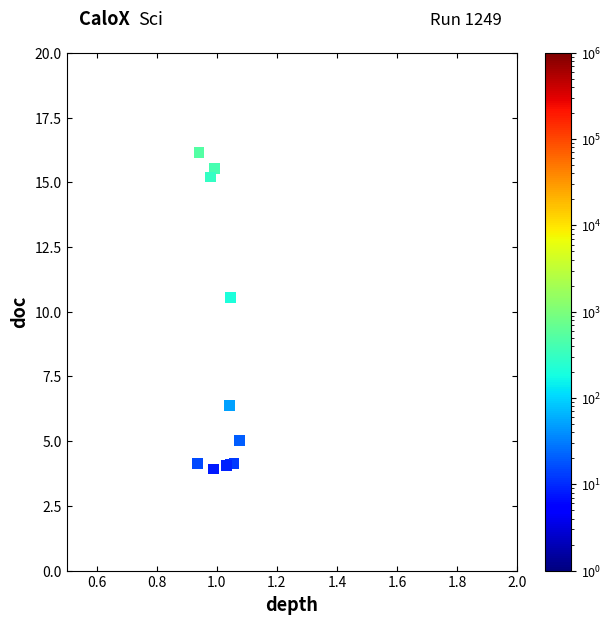

What Y value in the scatter plot is closest to 10?

10.5